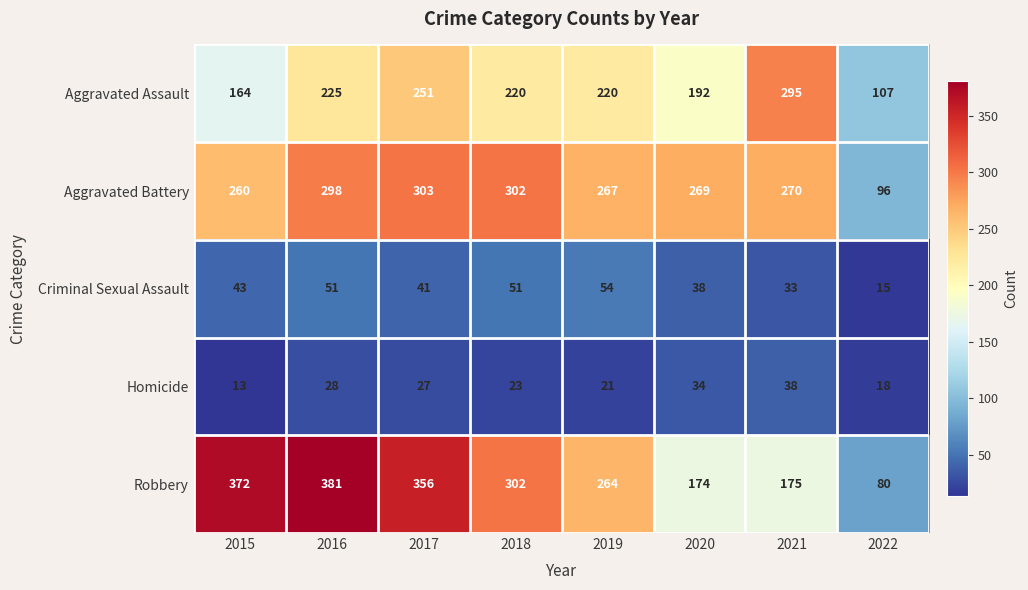

Which series has the largest total across all categories?

Robbery